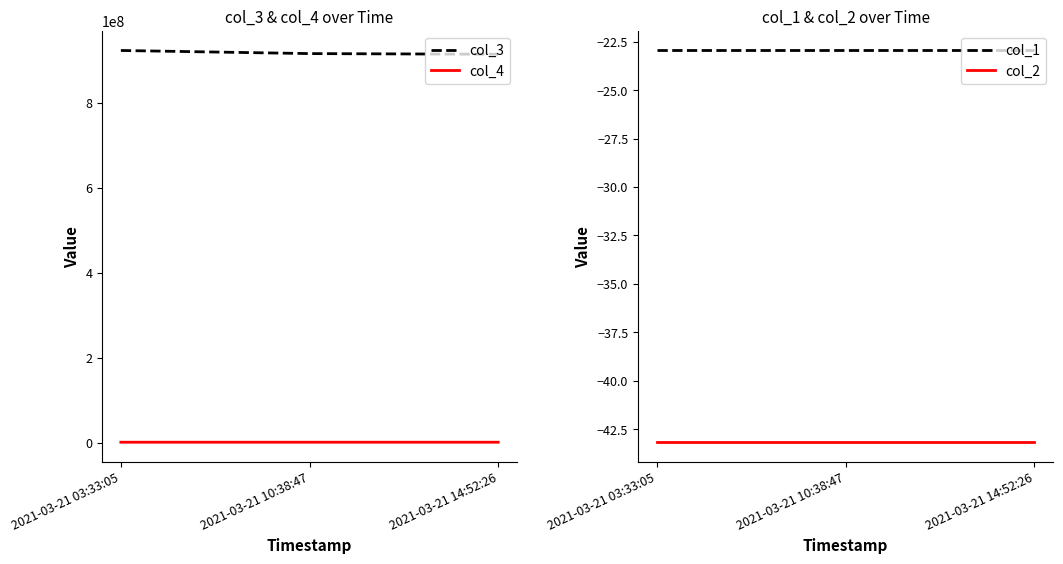

Reading left to right, extract all data points from this chart.

col_3: 923063160.0	915722382.0	914152944.0
col_4: 923063.0	915722.0	914152.0
col_1: -23.0	-23.0	-23.0
col_2: -43.2	-43.2	-43.2